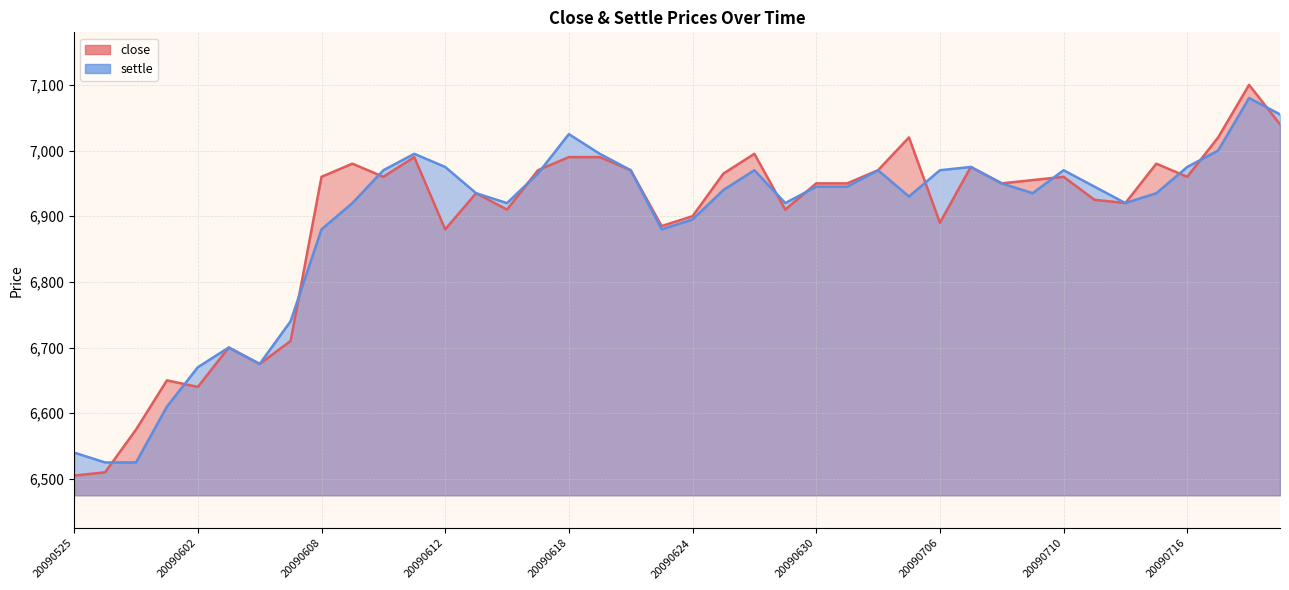

The settle series shows 6880 at 20090608. True or false?

True